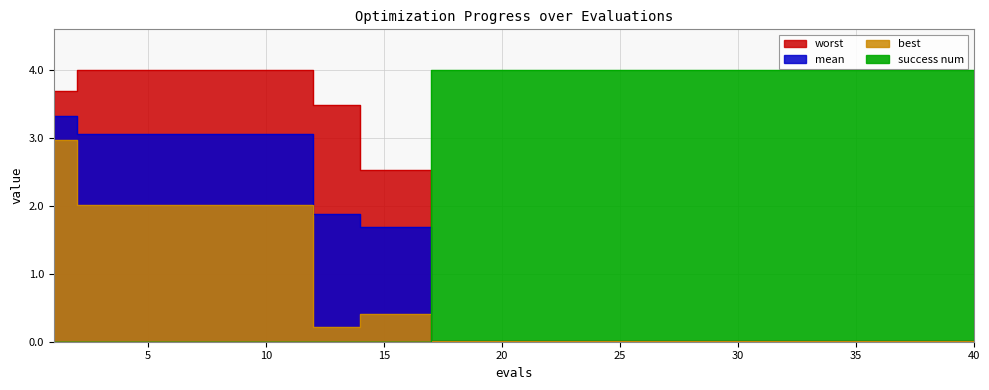

Between 40 and 23, which is larger?

40